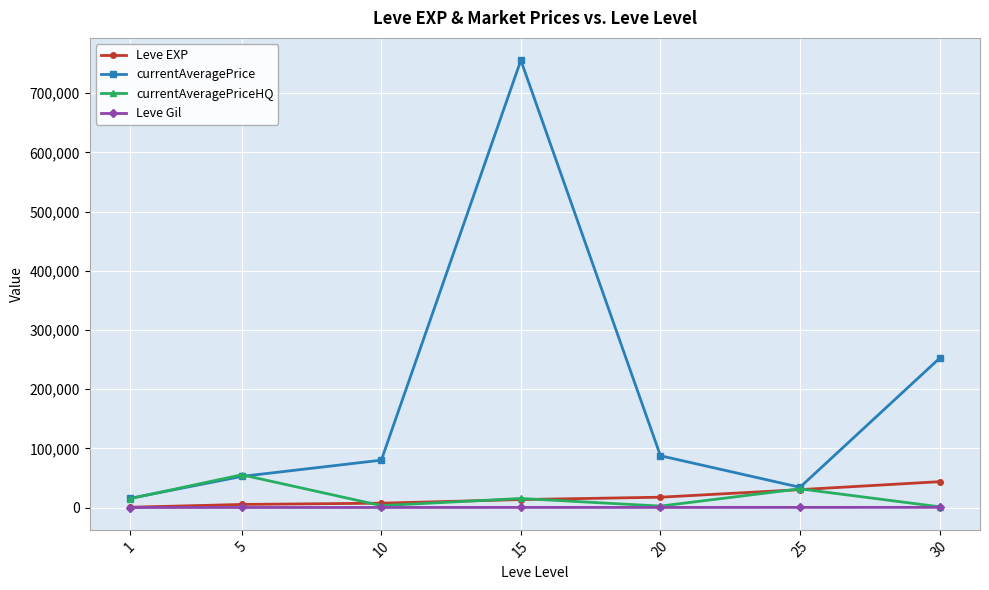

The value of Leve EXP at 15 is 13510.0. True or false?

True